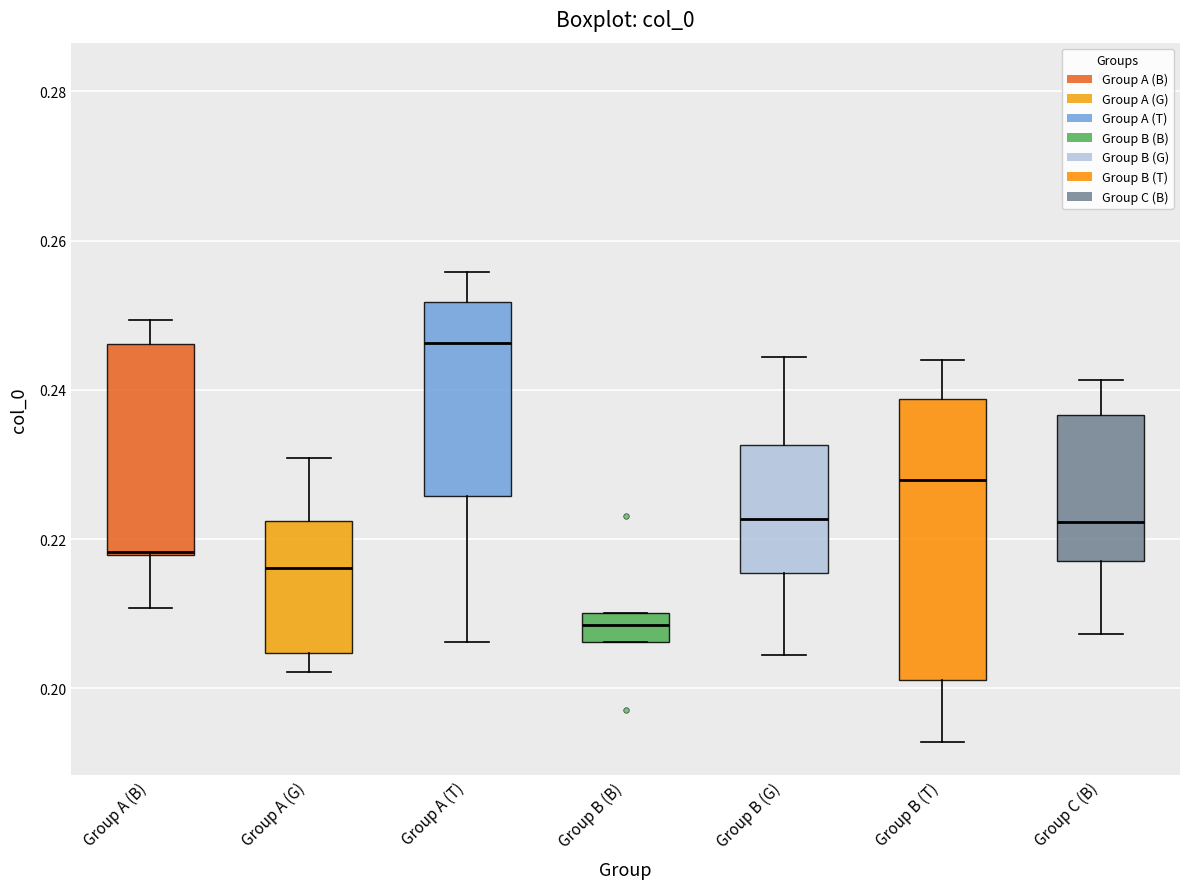

Which box's median line is the highest?

Group A (T)